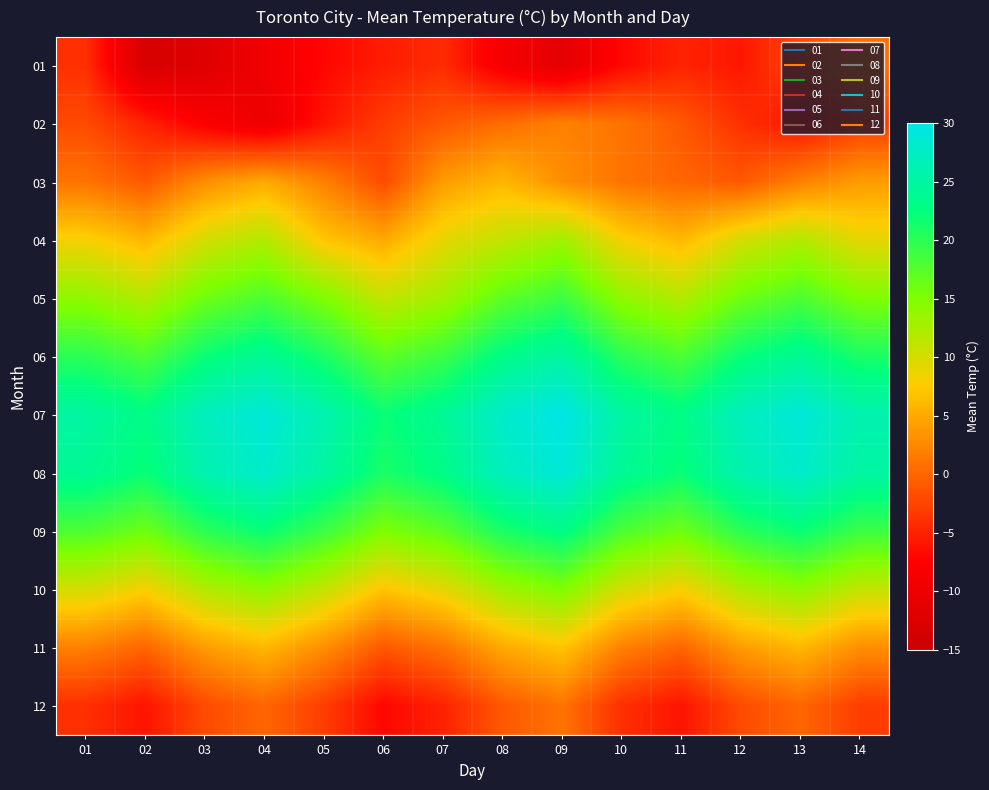

Reading left to right, what are all the values shown in this chart?

01: 01=-4.0	02=-13.1	03=-12.0	04=-9.4	05=-7.0	06=-5.4	07=-4.3	08=-8.7	09=-11.3	10=-6.9	11=-4.9	12=-5.8	13=-2.2	14=0.8
02: 01=-2.0	02=-5.0	03=-8.0	04=-10.0	05=-6.0	06=-3.0	07=-1.0	08=0.5	09=2.0	10=1.0	11=-1.0	12=-4.0	13=-6.0	14=-3.0
03: 01=1.0	02=-1.0	03=3.0	04=5.0	05=2.0	06=-2.0	07=4.0	08=6.0	09=3.0	10=1.0	11=0.0	12=-1.0	13=2.0	14=4.0
04: 01=8.0	02=6.0	03=10.0	04=12.0	05=7.0	06=5.0	07=9.0	08=11.0	09=13.0	10=8.0	11=6.0	12=10.0	13=12.0	14=9.0
05: 01=14.0	02=12.0	03=16.0	04=18.0	05=15.0	06=11.0	07=13.0	08=17.0	09=19.0	10=14.0	11=12.0	12=16.0	13=18.0	14=15.0
06: 01=20.0	02=18.0	03=22.0	04=24.0	05=21.0	06=17.0	07=19.0	08=23.0	09=25.0	10=20.0	11=18.0	12=22.0	13=24.0	14=21.0
07: 01=25.0	02=23.0	03=27.0	04=29.0	05=26.0	06=22.0	07=24.0	08=28.0	09=30.0	10=25.0	11=23.0	12=27.0	13=29.0	14=26.0
08: 01=24.0	02=22.0	03=26.0	04=28.0	05=25.0	06=21.0	07=23.0	08=27.0	09=29.0	10=24.0	11=22.0	12=26.0	13=28.0	14=25.0
09: 01=18.0	02=16.0	03=20.0	04=22.0	05=19.0	06=15.0	07=17.0	08=21.0	09=23.0	10=18.0	11=16.0	12=20.0	13=22.0	14=19.0
10: 01=10.0	02=8.0	03=12.0	04=14.0	05=11.0	06=7.0	07=9.0	08=13.0	09=15.0	10=10.0	11=8.0	12=12.0	13=14.0	14=11.0
11: 01=2.0	02=0.0	03=4.0	04=6.0	05=3.0	06=-1.0	07=1.0	08=5.0	09=7.0	10=2.0	11=0.0	12=4.0	13=6.0	14=3.0
12: 01=-4.0	02=-6.0	03=-2.0	04=0.0	05=-3.0	06=-7.0	07=-5.0	08=-1.0	09=1.0	10=-4.0	11=-6.0	12=-2.0	13=0.0	14=-3.0